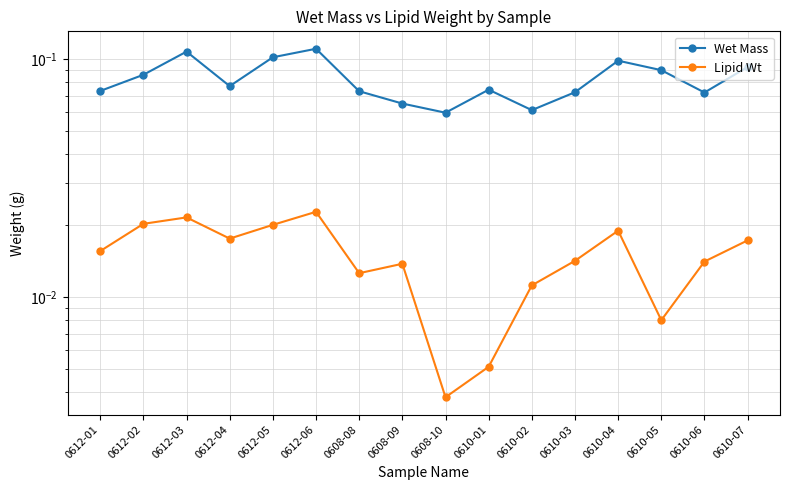

Which series has the largest total across all categories?

Wet Mass